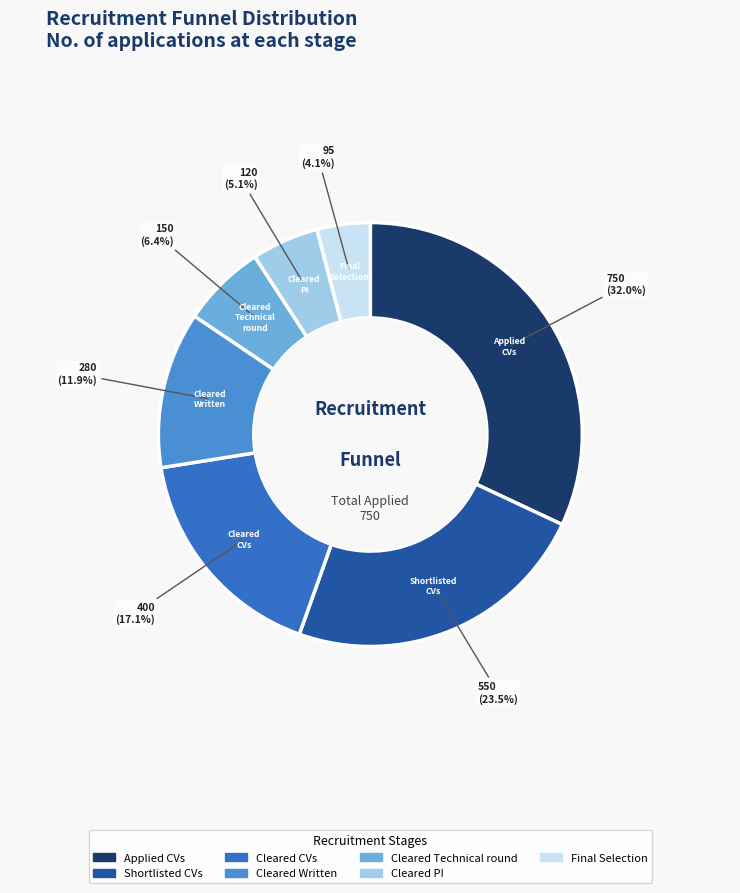

Is it true that Cleared CVs is 17% of the pie?

True